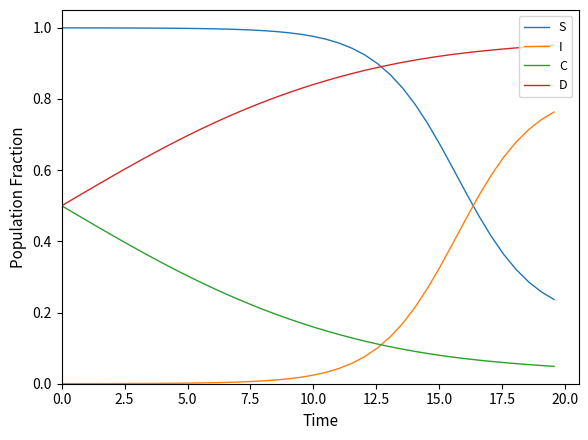

True or false: D and I intersect in this chart.

False